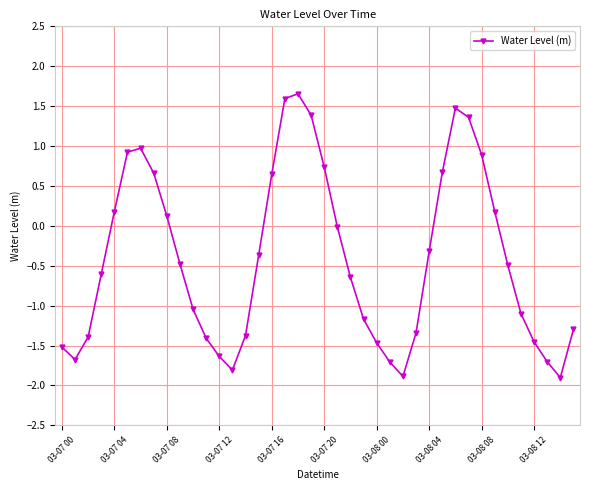

What is the smallest value displayed?

-1.9